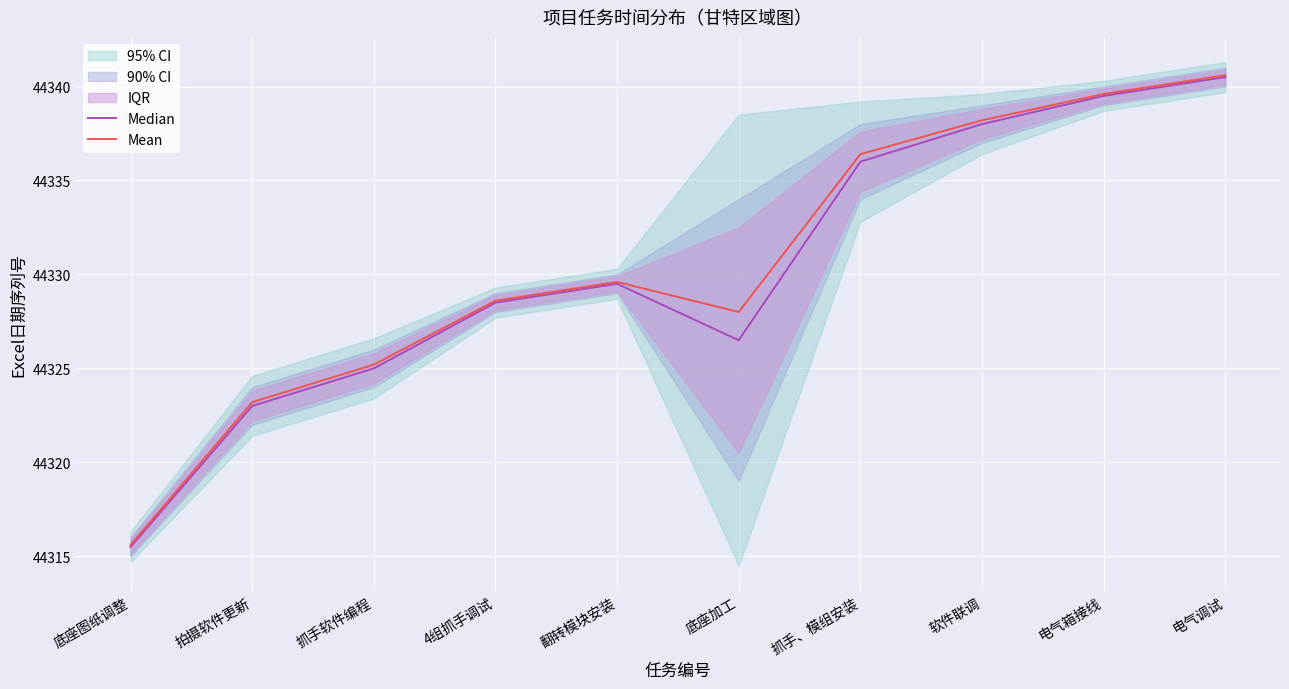

What is the sum of all Median values?

443302.0